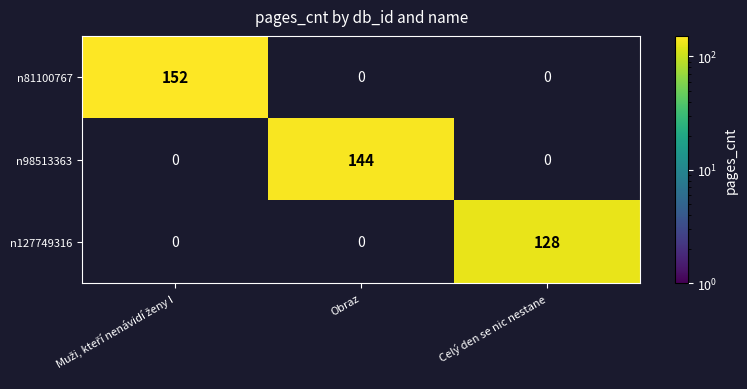

What is the difference between the highest and lowest values at Obraz?

144